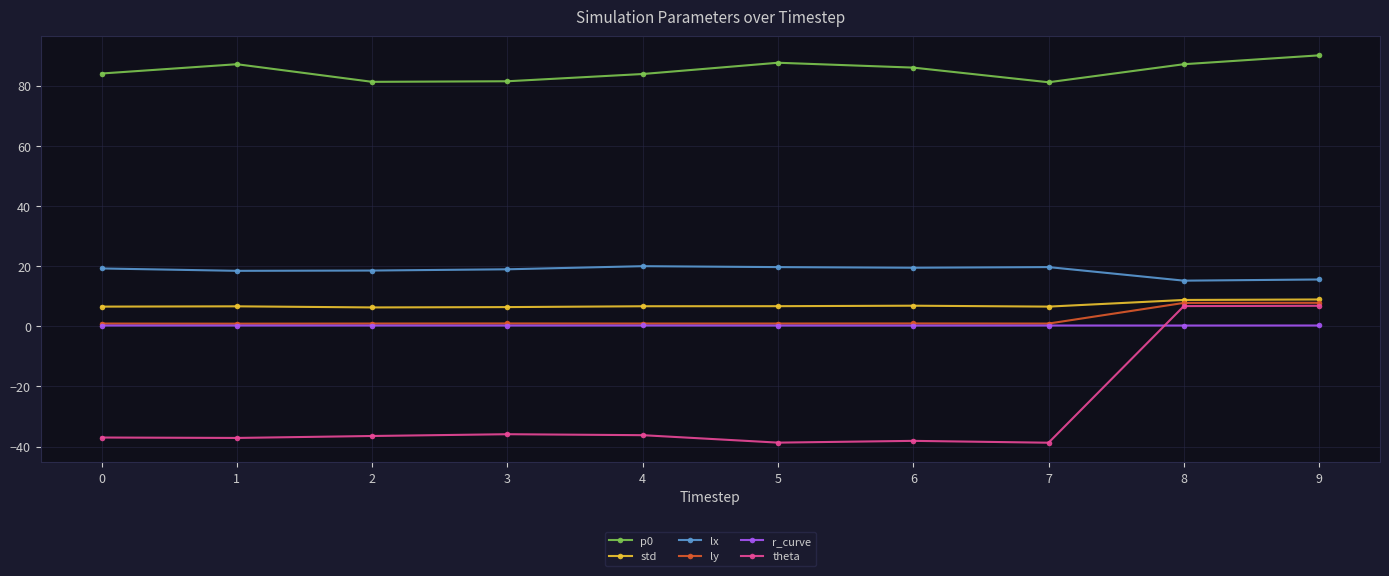

Where is the first local maximum for p0?

1